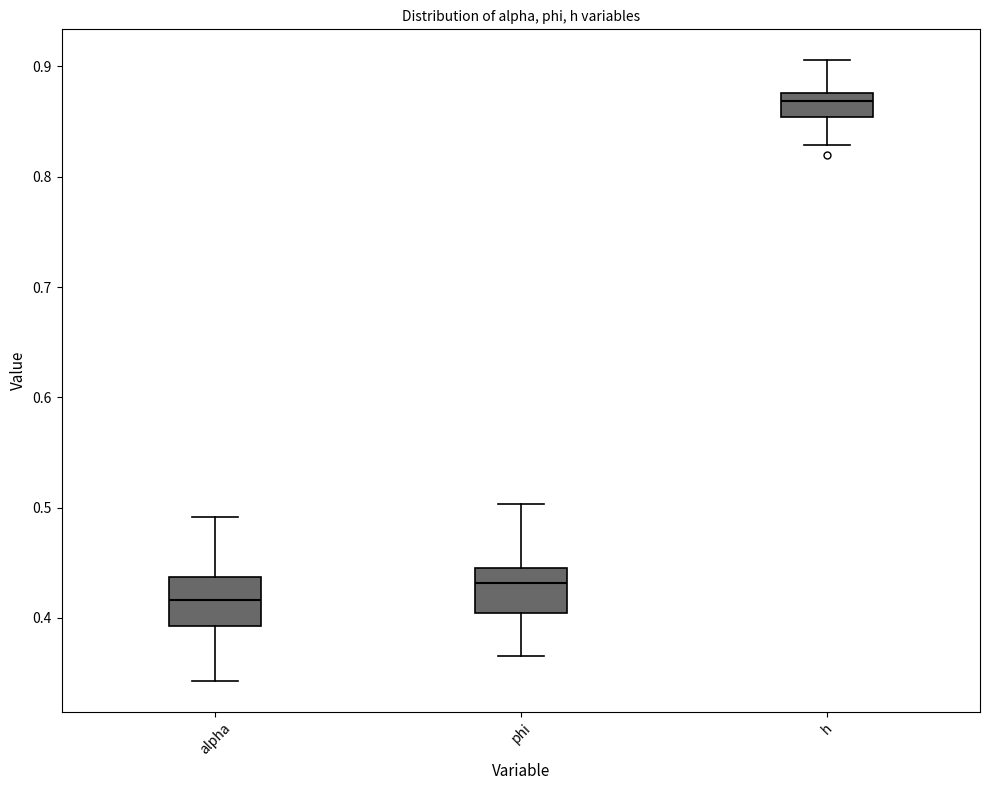

Reading left to right, transcribe this box plot: for each box, give where its median line is, the range the box spans, and where its two whiskers end, as read against the y-axis. The values are not printed on the chart, so give them approximately, as read against the axis.

alpha: median 0.42, box 0.39 to 0.44, whiskers 0.34 to 0.49
phi: median 0.43, box 0.40 to 0.45, whiskers 0.37 to 0.50
h: median 0.87, box 0.85 to 0.88, whiskers 0.83 to 0.91